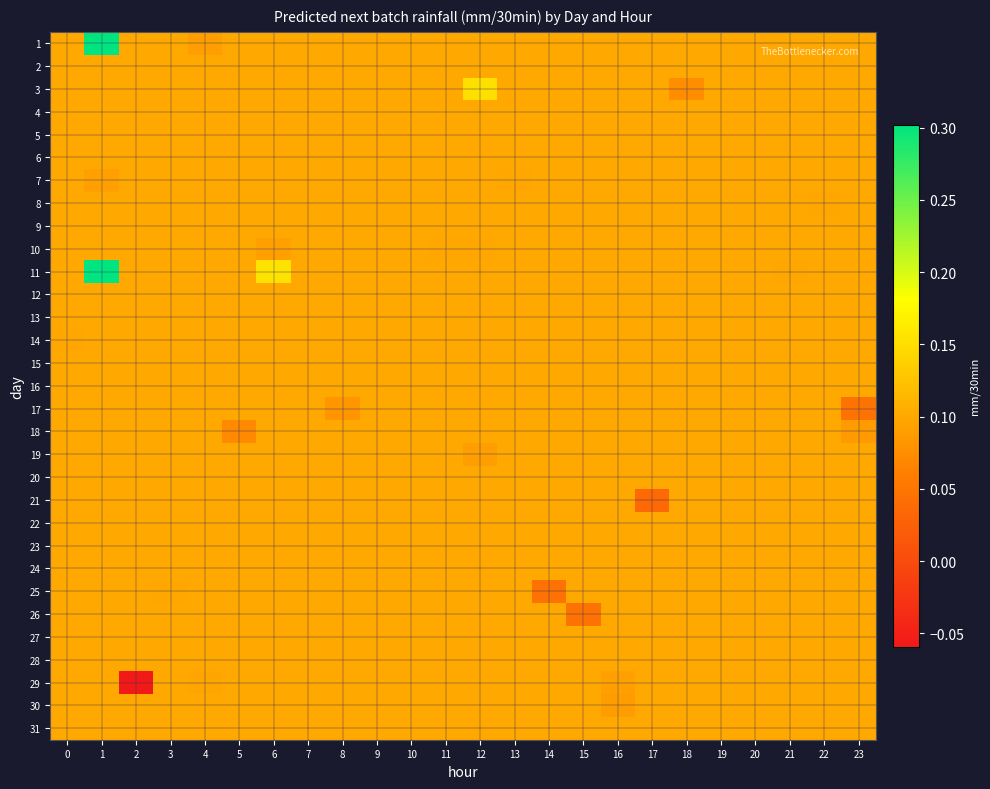

List the series in order of their peak value, lowest first.

4, 6, 9, 13, 15, 16, 17, 18, 19, 20, 21, 23, 24, 25, 26, 27, 28, 29, 30, 31, 7, 10, 14, 8, 2, 22, 5, 12, 3, 1, 11